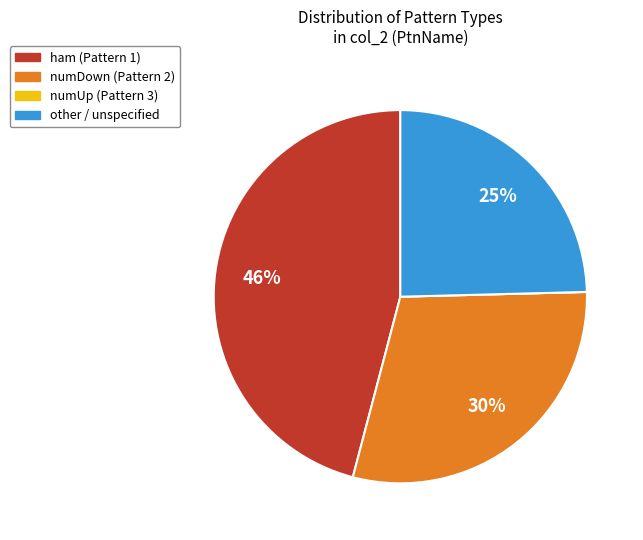

Which category has the biggest portion of the pie?

ham